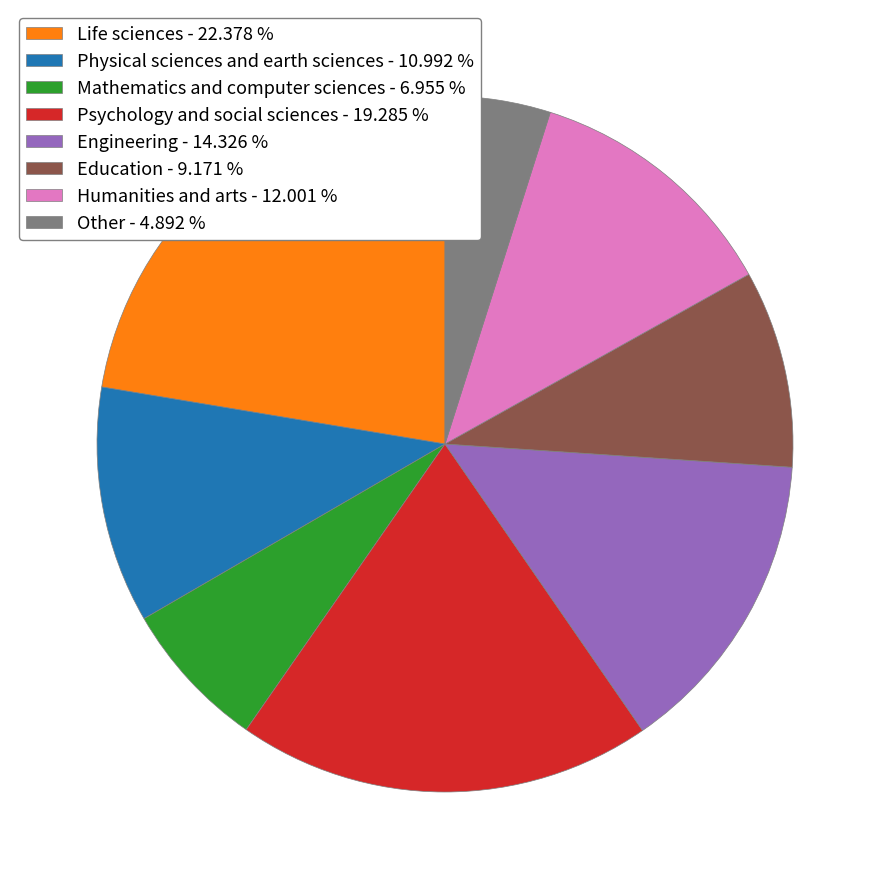

How many segments does this pie chart have?

8